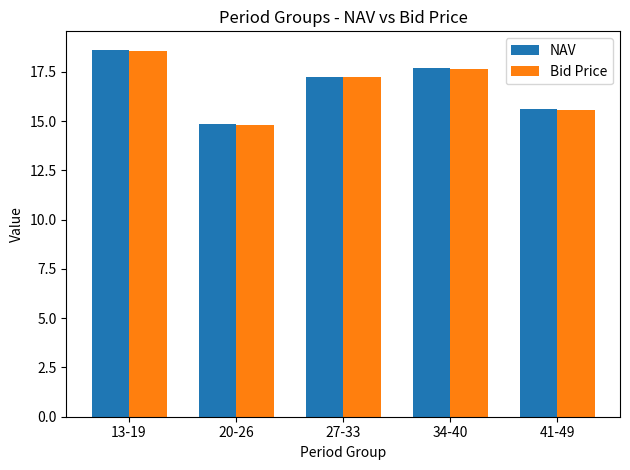

Does the chart contain any negative values?

No